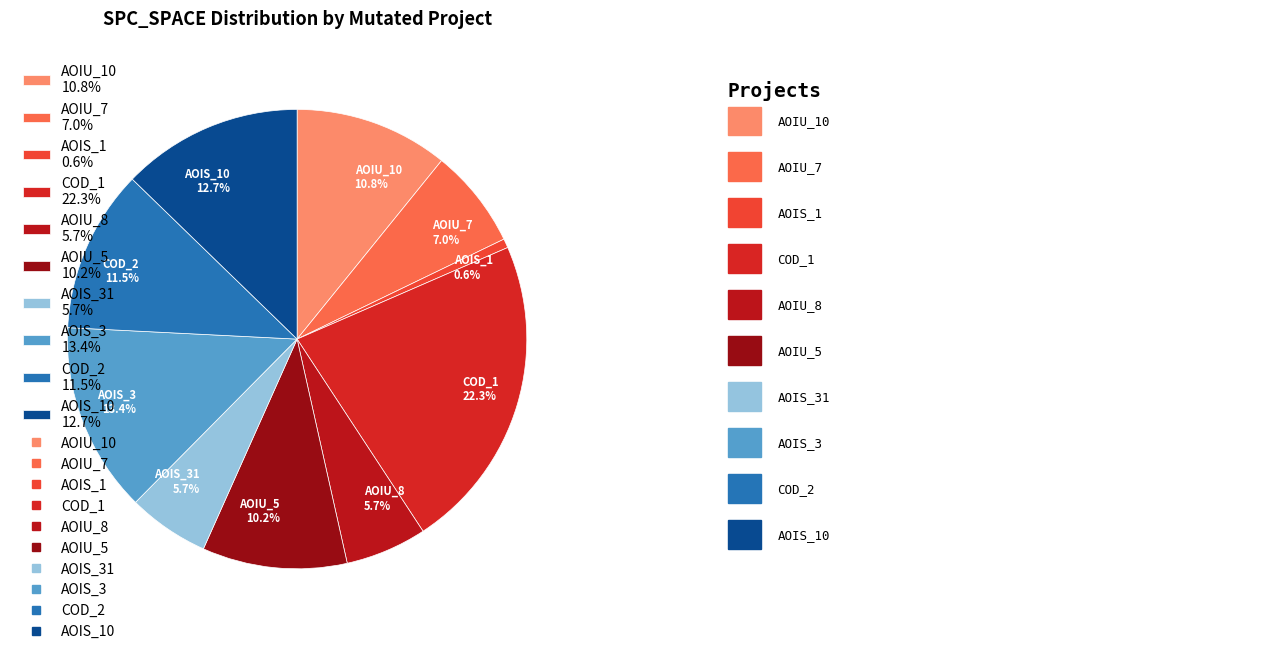

Which slice is the smallest?

AOIS_1 0.6%